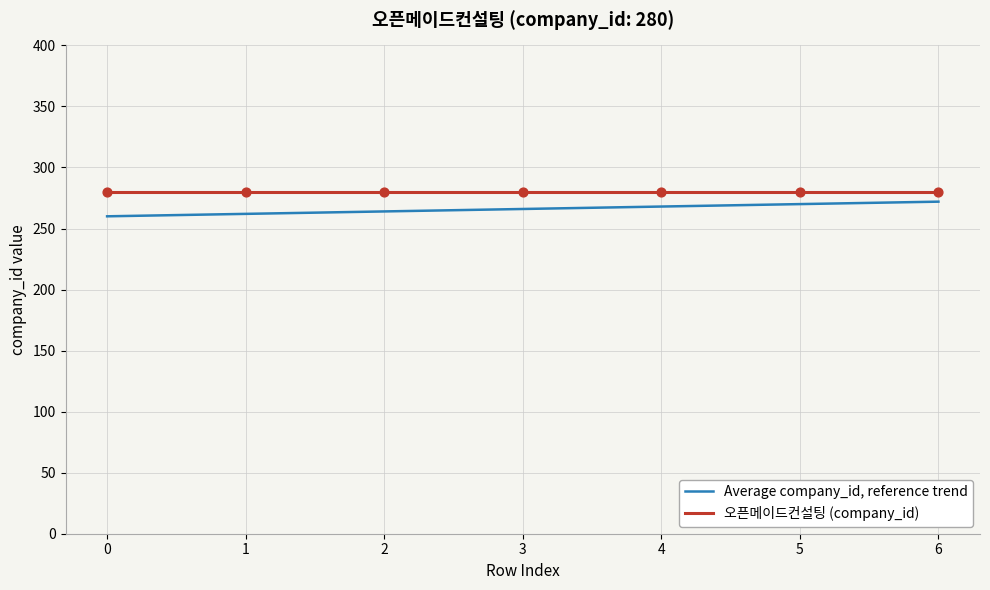

Is the value of 오픈메이드컨설팅 (company_id) at 5 greater than the value of Average company_id, reference trend at 2?

Yes